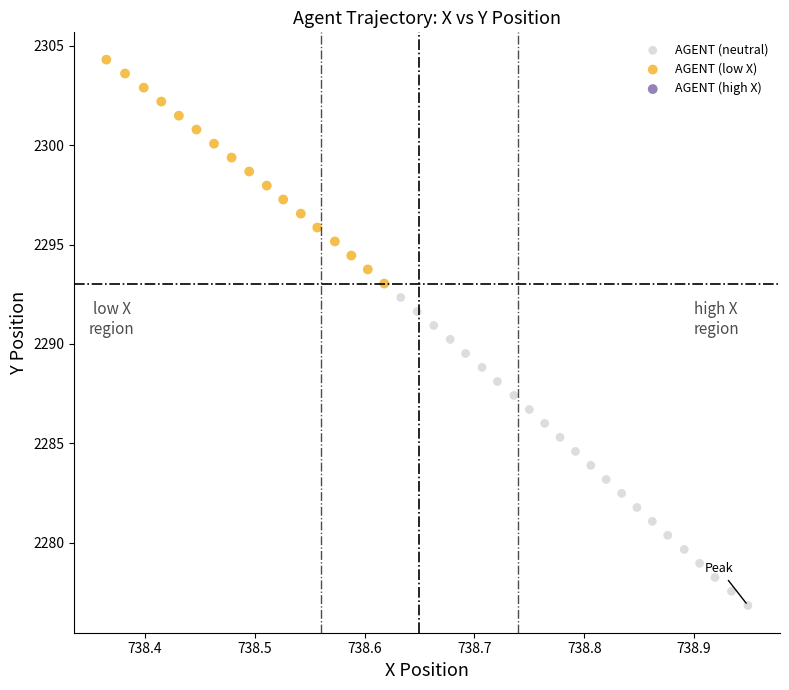

Which series reaches the minimum Y coordinate?

AGENT (neutral)